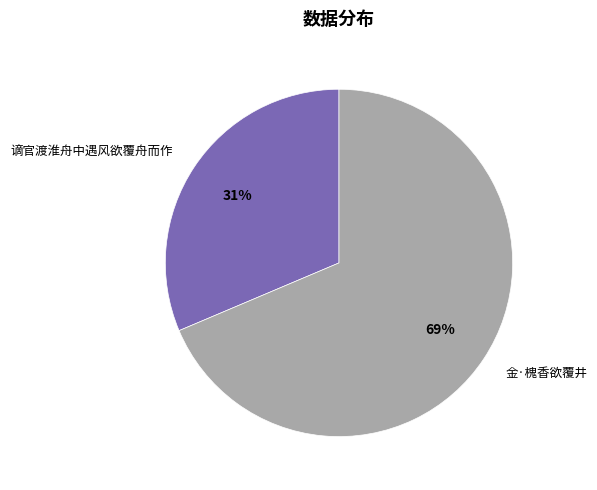

To the nearest percent, what is the combined percentage of 金·槐香欲覆井 and 谪官渡淮舟中遇风欲覆舟而作?

100%